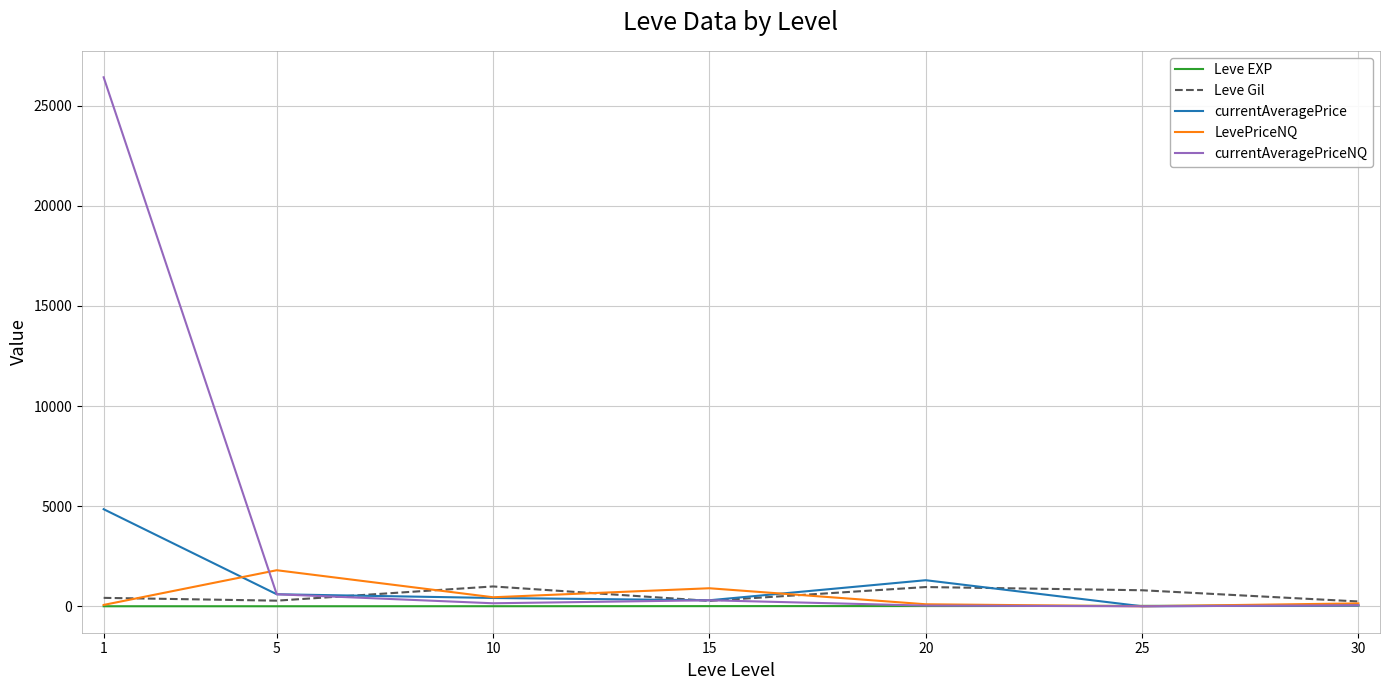

Count the number of categories in the chart.

7